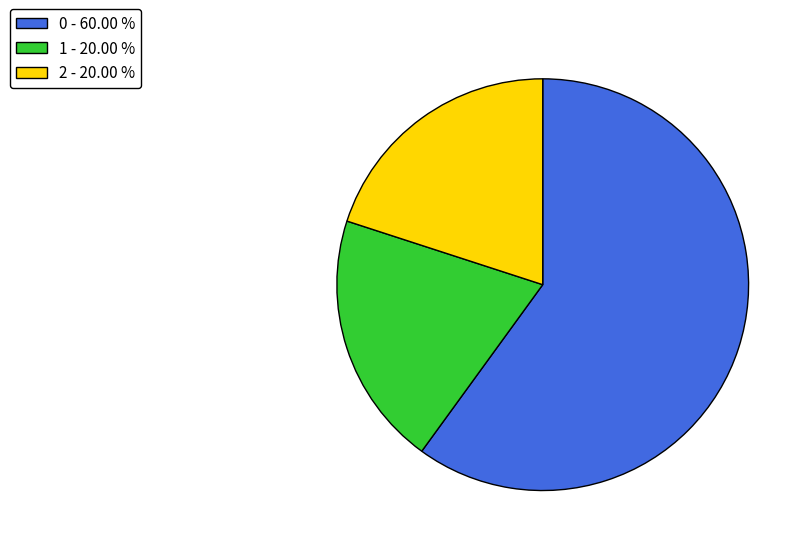

Does 0 - 60.00 % represent more than half of the total?

Yes